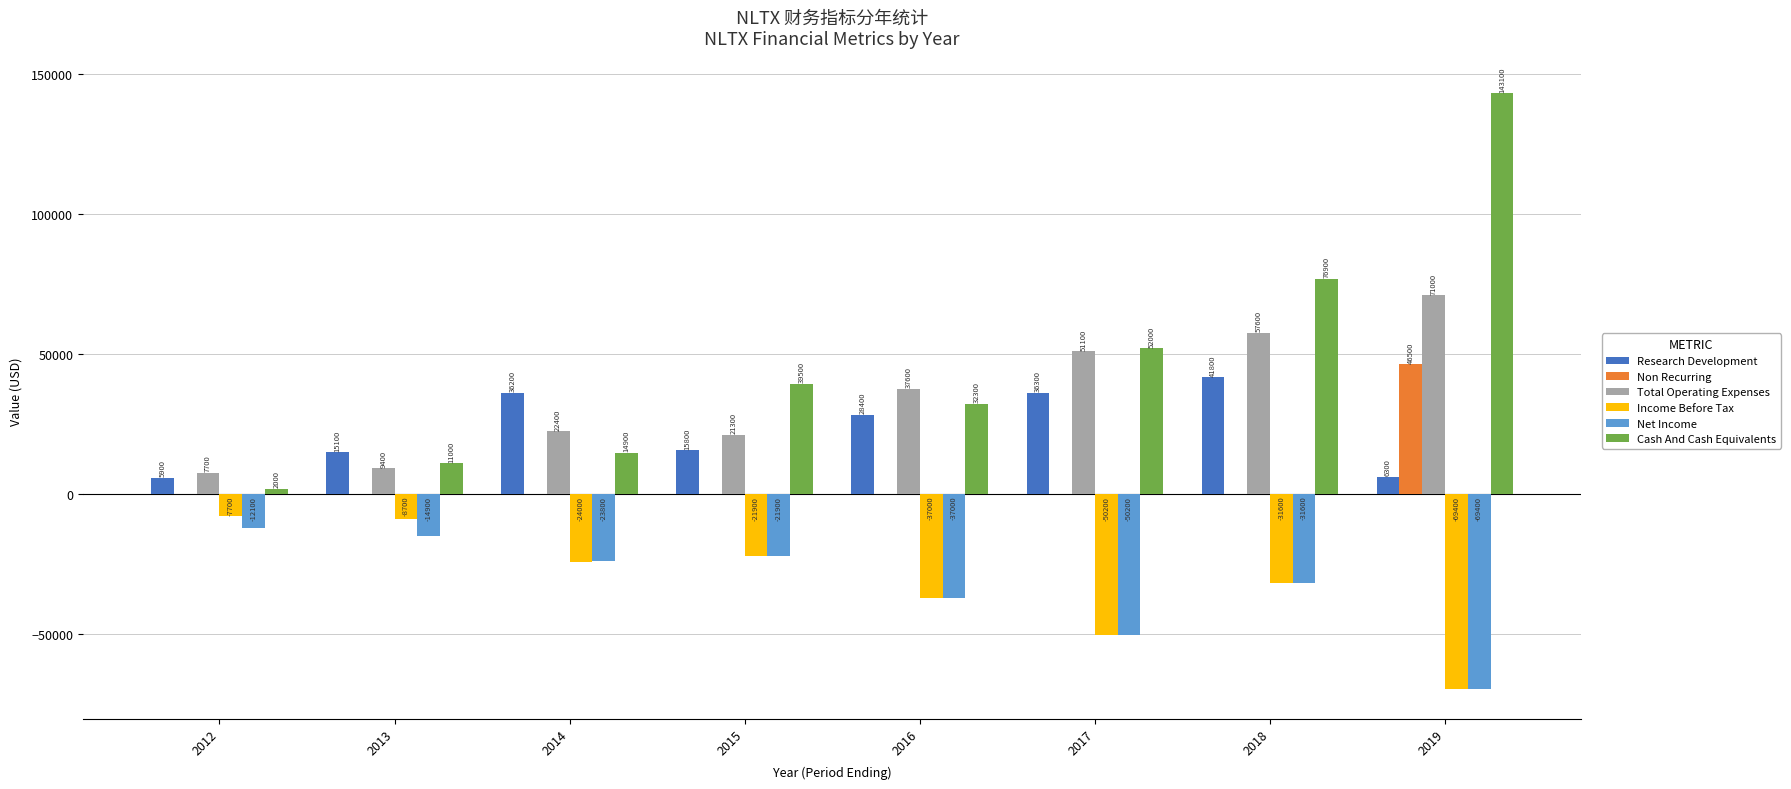

True or false: Income Before Tax has a value of -8700 at 2013.

True